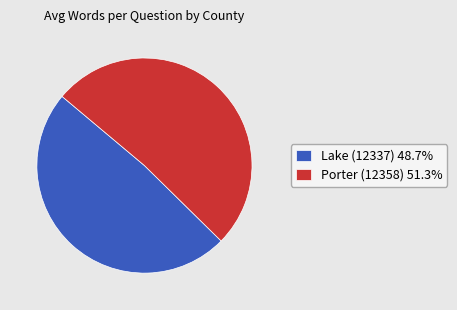

Does any single category account for the majority?

Yes